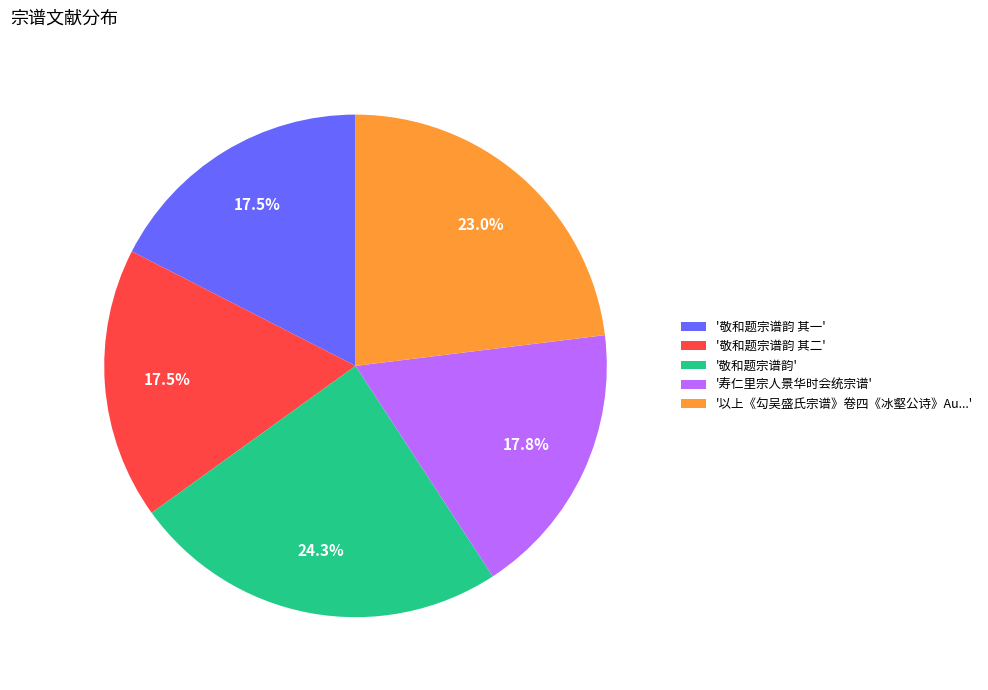

Combined, do '敬和题宗谱韵 其二' and '寿仁里宗人景华时会统宗谱' account for over 50%?

No